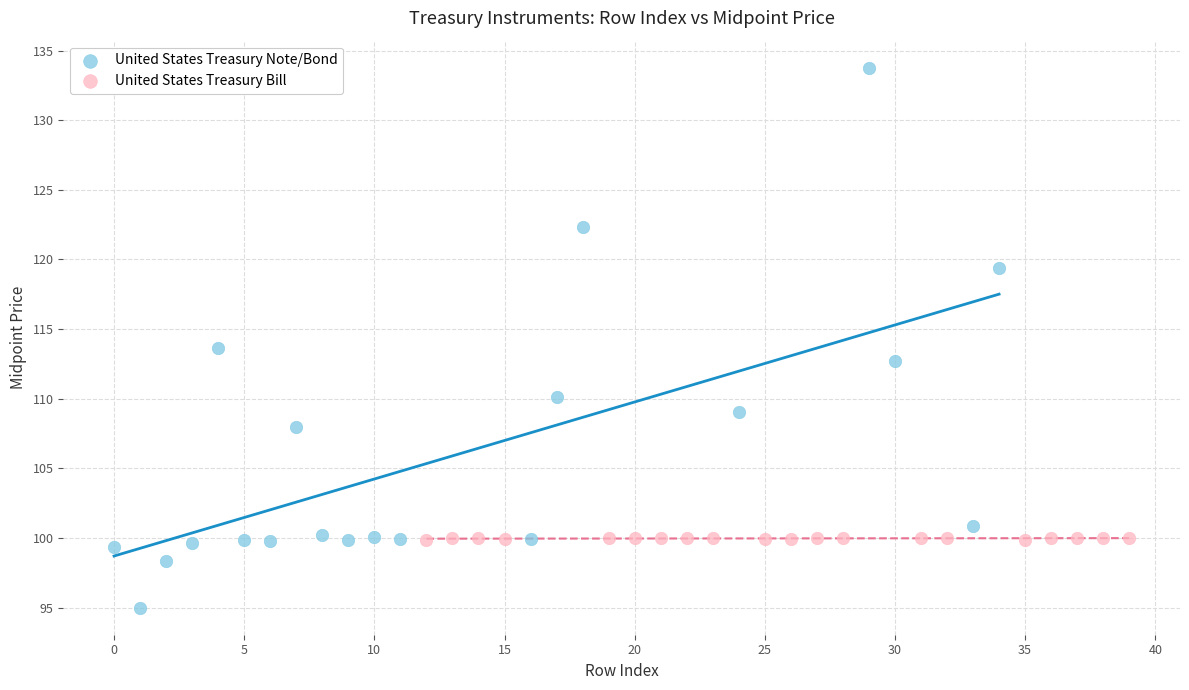

Which series reaches the minimum Y coordinate?

United States Treasury Note/Bond